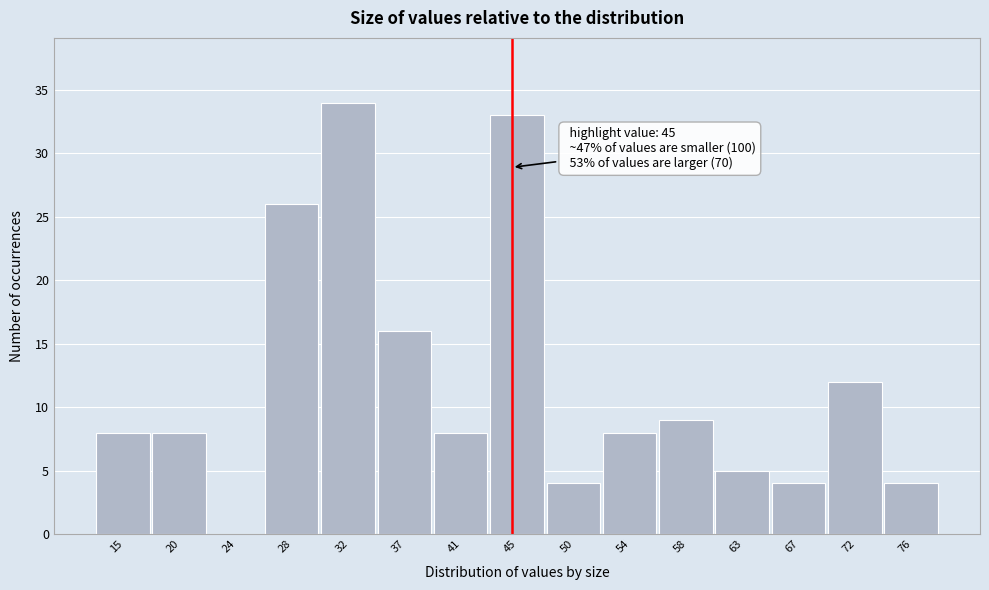

Over which range of the x-axis is the bar tallest?

30.5 to 34.5